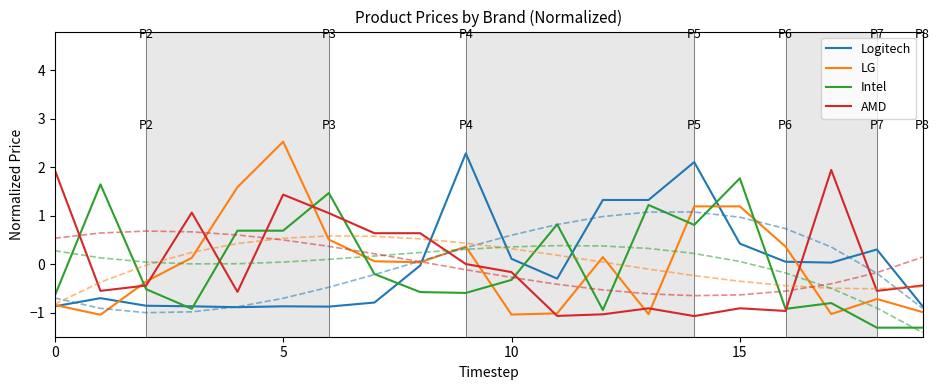

Which category has the lowest value across all series?

18